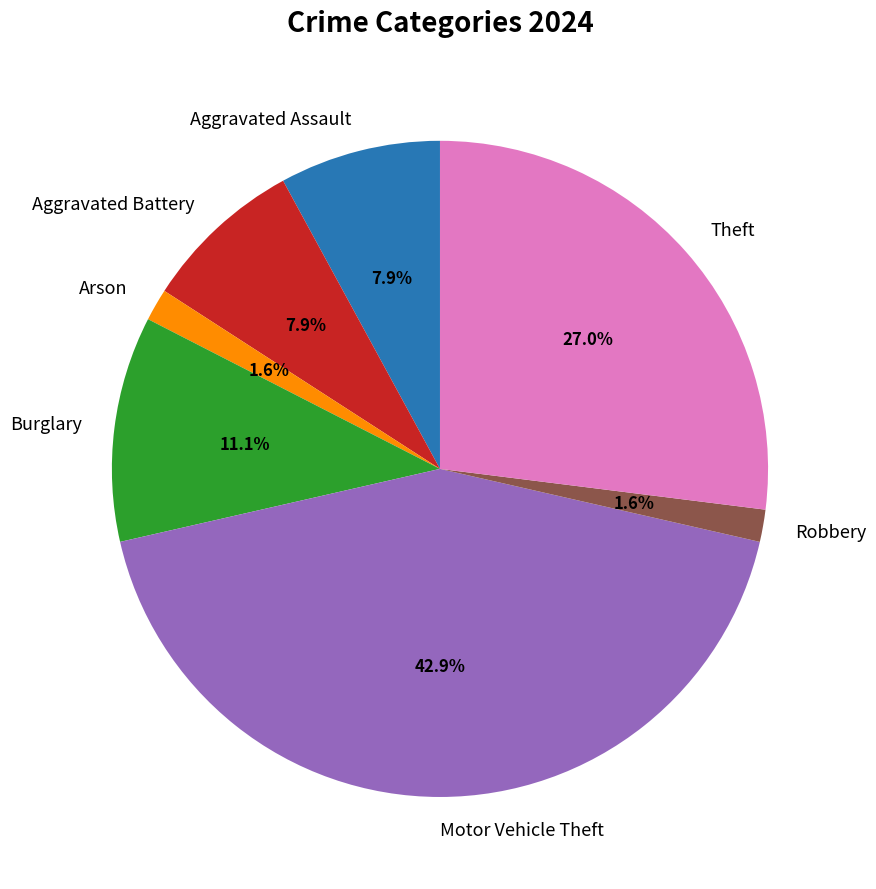

How much of the chart is everything except Theft?

73.0%